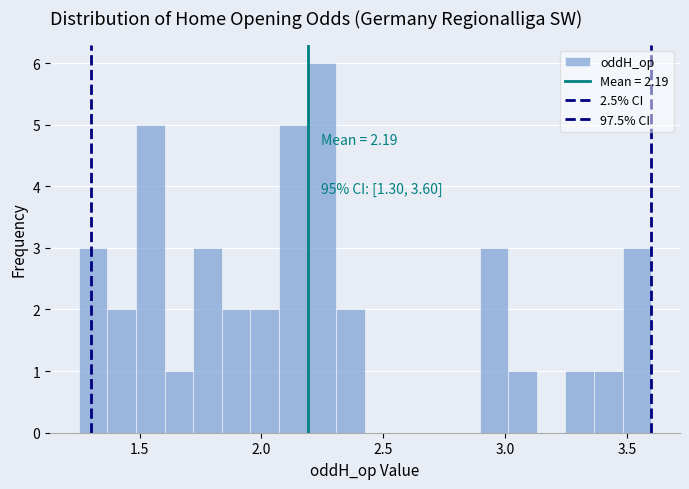

Around what value on the x-axis is the tallest bar? Give the approximate position of its centre, as read against the axis.

2.25